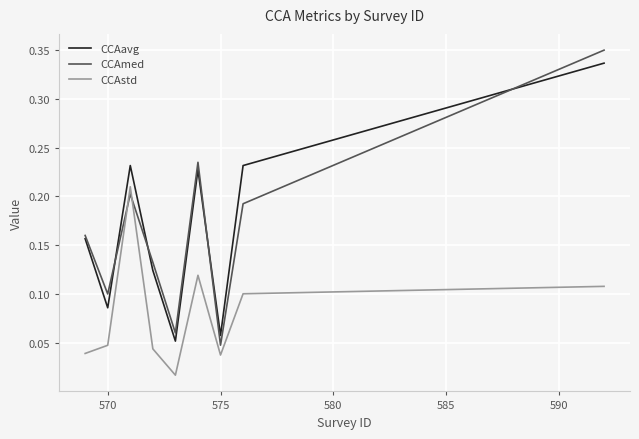

How many interior local peaks does the CCAavg series have?

2